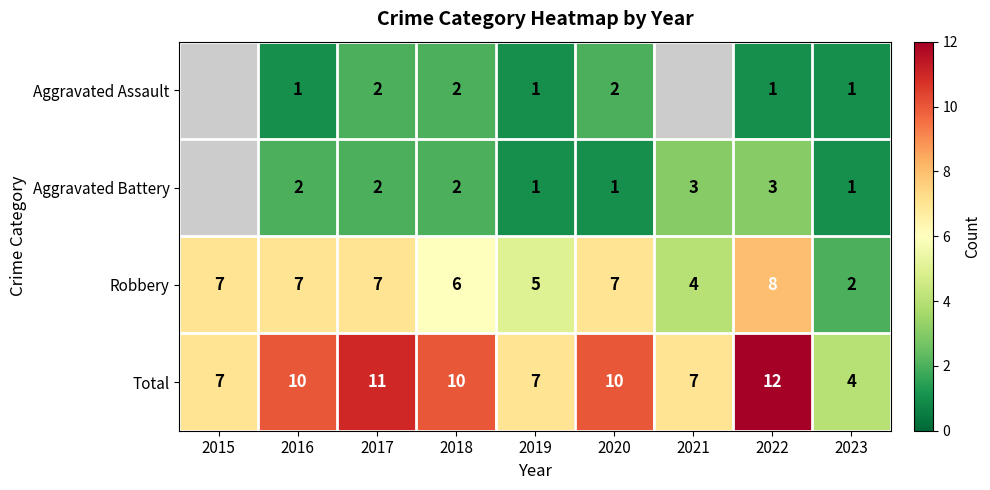

At which label does Total reach its minimum?

2023